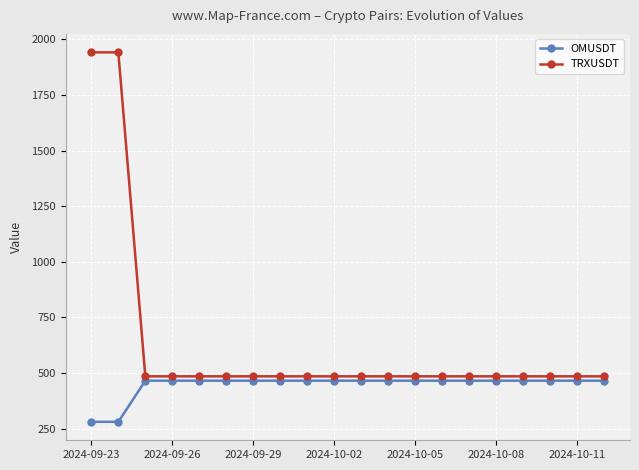

What is the value of the TRXUSDT point at the 20th from the left?

485.4